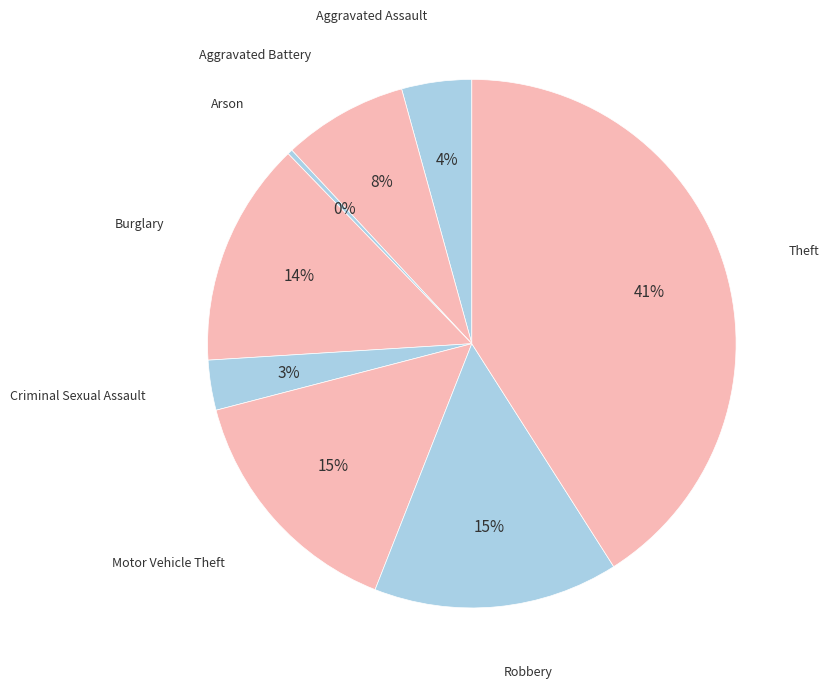

How many segments does this pie chart have?

8